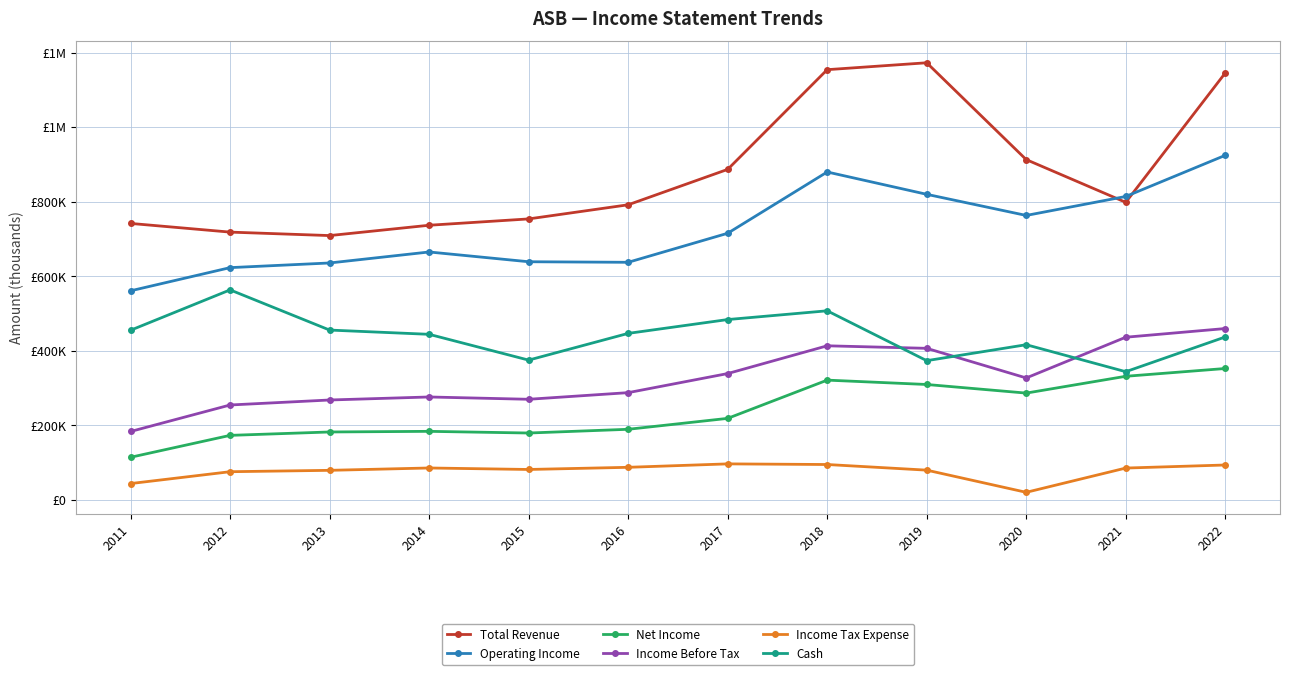

What is the difference between the maximum and minimum values in the Operating Income series?

363500